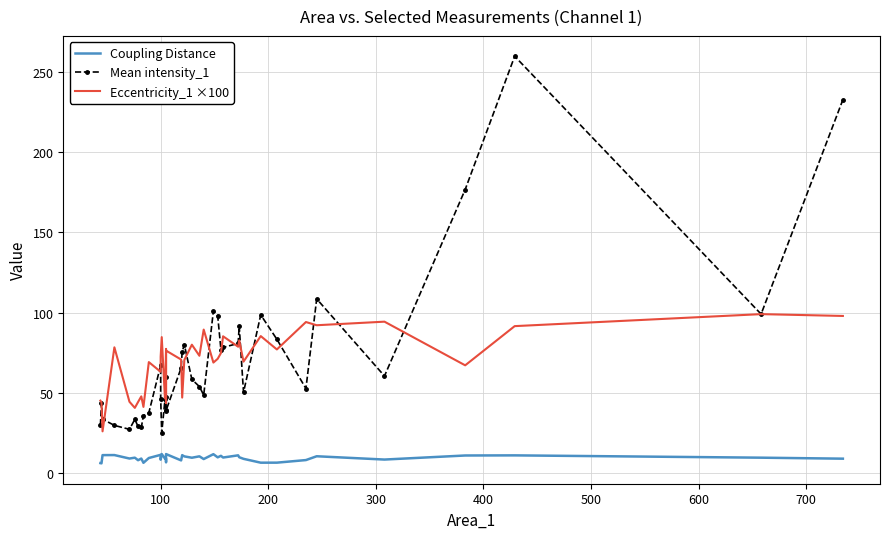

Is it true that Eccentricity_1 ×100 equals 51.2 at 300?

False